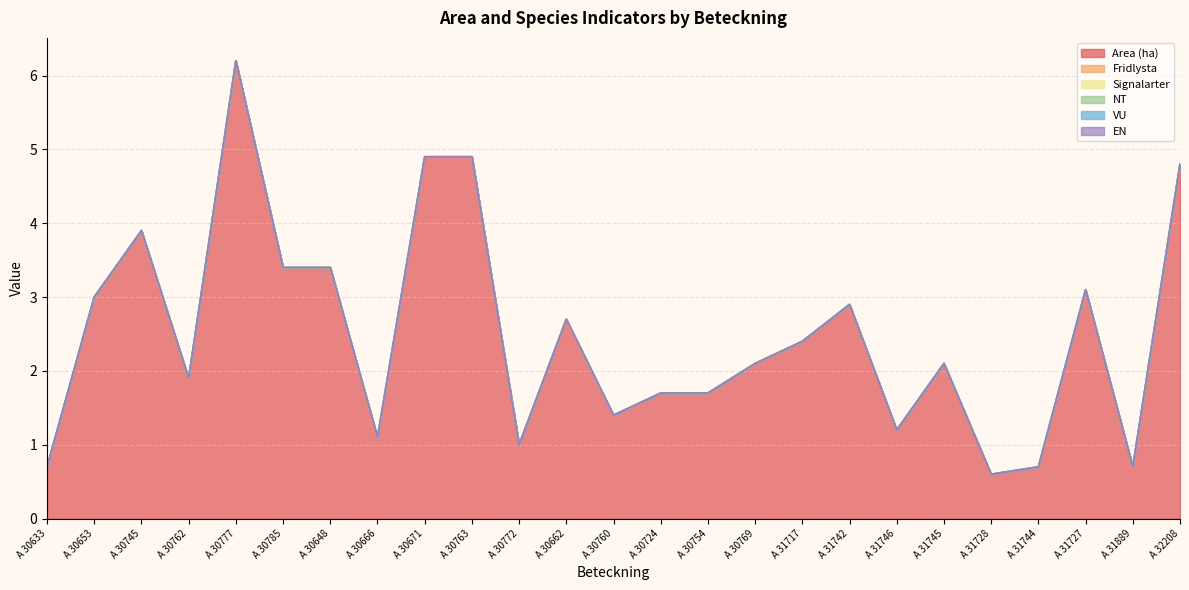

True or false: VU has more than 2 interior local peaks.

False